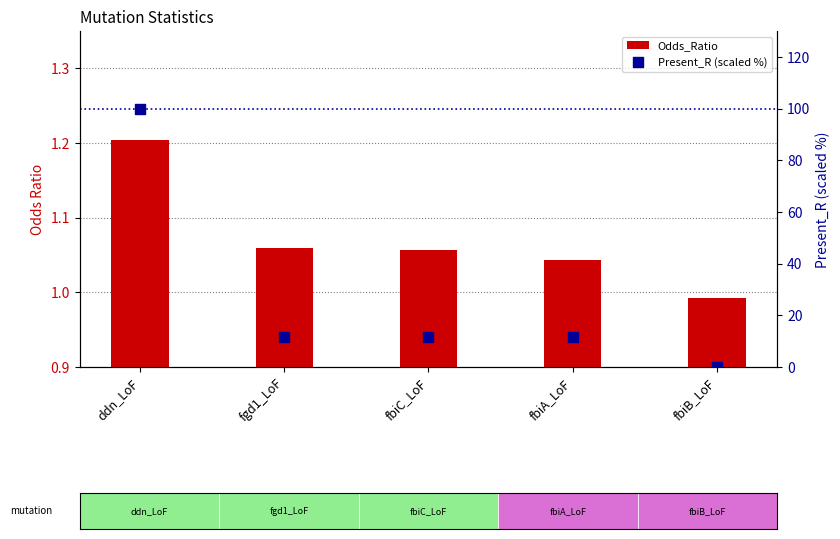

Is the value of Present_R (scaled %) at fgd1_LoF greater than the value of Odds_Ratio at fbiC_LoF?

Yes